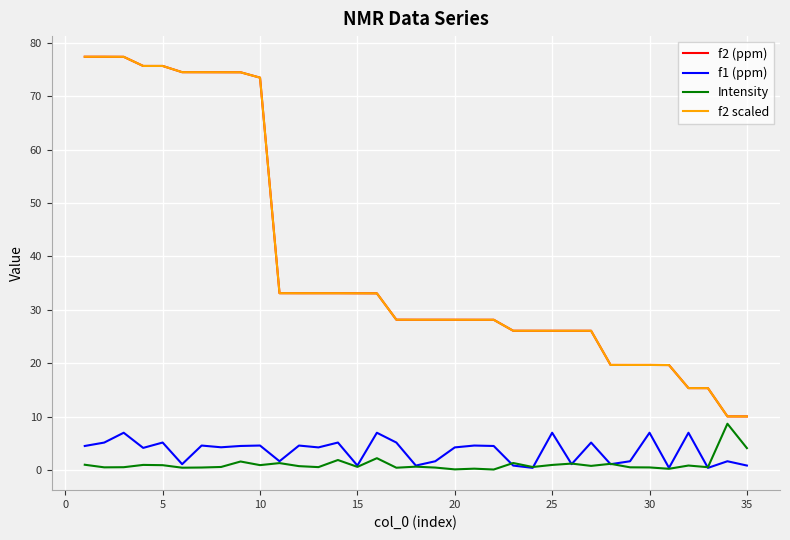

What is the value of the Intensity point at the 8th from the left?

0.6